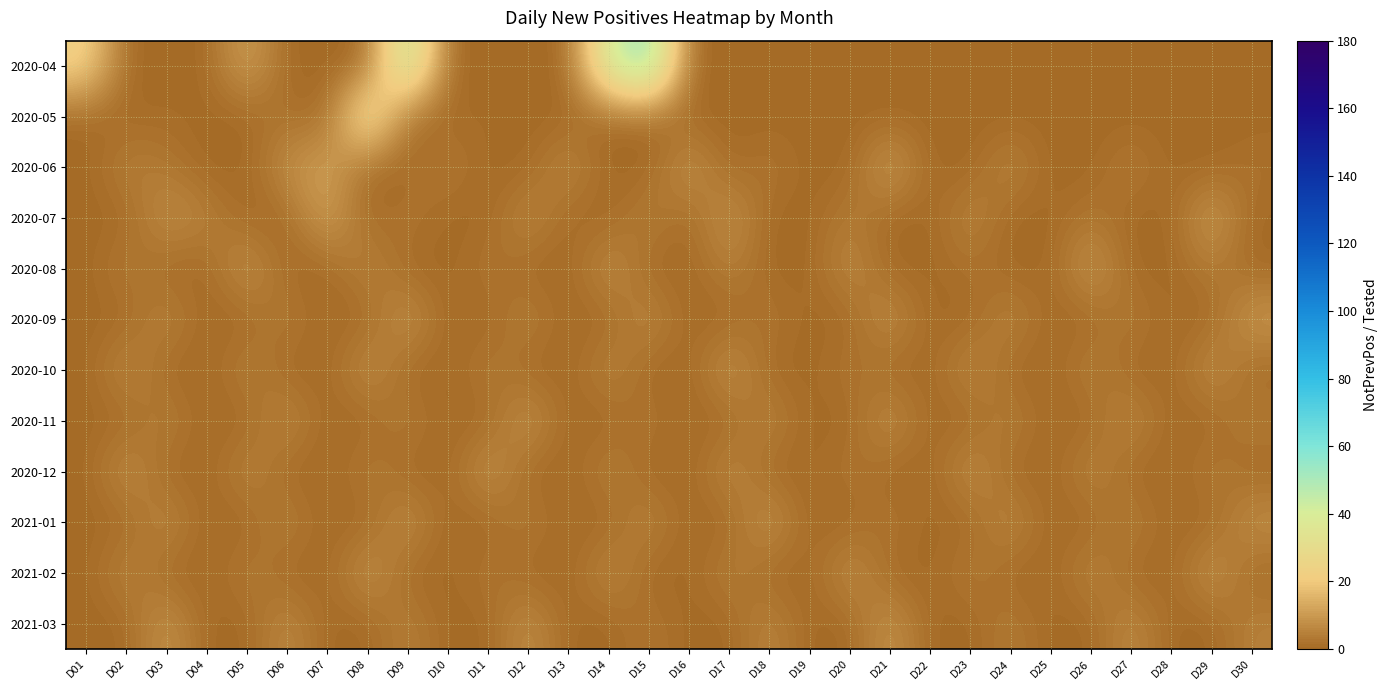

Reading left to right, transcribe all the data shown in this chart.

2020-04: D01=24	D02=0	D03=0	D04=0	D05=12	D06=0	D07=0	D08=0	D09=47	D10=0	D11=0	D12=0	D13=0	D14=41	D15=57	D16=0	D17=0	D18=0	D19=0	D20=0	D21=0	D22=0	D23=0	D24=0	D25=0	D26=0	D27=0	D28=0	D29=0	D30=0
2020-05: D01=0	D02=0	D03=1	D04=0	D05=0	D06=2	D07=0	D08=35	D09=1	D10=0	D11=1	D12=0	D13=0	D14=0	D15=0	D16=0	D17=0	D18=0	D19=0	D20=0	D21=0	D22=0	D23=0	D24=0	D25=0	D26=0	D27=0	D28=0	D29=0	D30=0
2020-06: D01=0	D02=5	D03=3	D04=0	D05=0	D06=8	D07=12	D08=0	D09=0	D10=4	D11=0	D12=0	D13=7	D14=0	D15=0	D16=9	D17=0	D18=3	D19=0	D20=0	D21=11	D22=0	D23=0	D24=6	D25=0	D26=0	D27=4	D28=0	D29=0	D30=2
2020-07: D01=0	D02=0	D03=8	D04=5	D05=0	D06=0	D07=12	D08=0	D09=3	D10=0	D11=0	D12=7	D13=0	D14=0	D15=5	D16=0	D17=9	D18=0	D19=0	D20=4	D21=0	D22=0	D23=6	D24=0	D25=0	D26=3	D27=0	D28=0	D29=11	D30=0
2020-08: D01=0	D02=4	D03=0	D04=0	D05=9	D06=0	D07=0	D08=6	D09=0	D10=0	D11=3	D12=0	D13=0	D14=8	D15=0	D16=0	D17=5	D18=0	D19=0	D20=7	D21=0	D22=0	D23=2	D24=0	D25=0	D26=10	D27=0	D28=0	D29=4	D30=0
2020-09: D01=0	D02=0	D03=6	D04=0	D05=0	D06=4	D07=0	D08=0	D09=9	D10=0	D11=0	D12=5	D13=0	D14=0	D15=7	D16=0	D17=0	D18=3	D19=0	D20=0	D21=8	D22=0	D23=0	D24=6	D25=0	D26=0	D27=4	D28=0	D29=0	D30=10
2020-10: D01=0	D02=7	D03=0	D04=0	D05=5	D06=0	D07=0	D08=8	D09=0	D10=0	D11=4	D12=0	D13=0	D14=6	D15=0	D16=0	D17=9	D18=0	D19=0	D20=3	D21=0	D22=0	D23=7	D24=0	D25=0	D26=5	D27=0	D28=0	D29=8	D30=0
2020-11: D01=0	D02=0	D03=5	D04=0	D05=0	D06=7	D07=0	D08=0	D09=4	D10=0	D11=0	D12=9	D13=0	D14=0	D15=3	D16=0	D17=0	D18=6	D19=0	D20=0	D21=8	D22=0	D23=0	D24=5	D25=0	D26=0	D27=7	D28=0	D29=0	D30=4
2020-12: D01=0	D02=8	D03=0	D04=0	D05=6	D06=0	D07=0	D08=4	D09=0	D10=0	D11=9	D12=0	D13=0	D14=5	D15=0	D16=0	D17=7	D18=0	D19=0	D20=3	D21=0	D22=0	D23=8	D24=0	D25=0	D26=6	D27=0	D28=0	D29=4	D30=0
2021-01: D01=0	D02=0	D03=7	D04=0	D05=0	D06=5	D07=0	D08=0	D09=8	D10=0	D11=0	D12=4	D13=0	D14=0	D15=6	D16=0	D17=0	D18=9	D19=0	D20=0	D21=3	D22=0	D23=0	D24=7	D25=0	D26=0	D27=5	D28=0	D29=0	D30=8
2021-02: D01=0	D02=6	D03=0	D04=0	D05=4	D06=0	D07=0	D08=9	D09=0	D10=0	D11=3	D12=0	D13=0	D14=7	D15=0	D16=0	D17=5	D18=0	D19=0	D20=8	D21=0	D22=0	D23=4	D24=0	D25=0	D26=6	D27=0	D28=0	D29=9	D30=0
2021-03: D01=0	D02=0	D03=9	D04=0	D05=0	D06=7	D07=0	D08=0	D09=5	D10=0	D11=0	D12=8	D13=0	D14=0	D15=3	D16=0	D17=0	D18=6	D19=0	D20=0	D21=9	D22=0	D23=0	D24=4	D25=0	D26=0	D27=7	D28=0	D29=0	D30=5